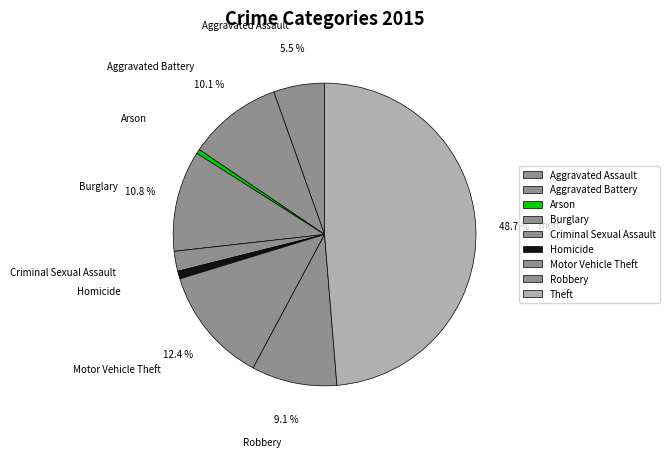

Is Criminal Sexual Assault the majority of the pie?

No